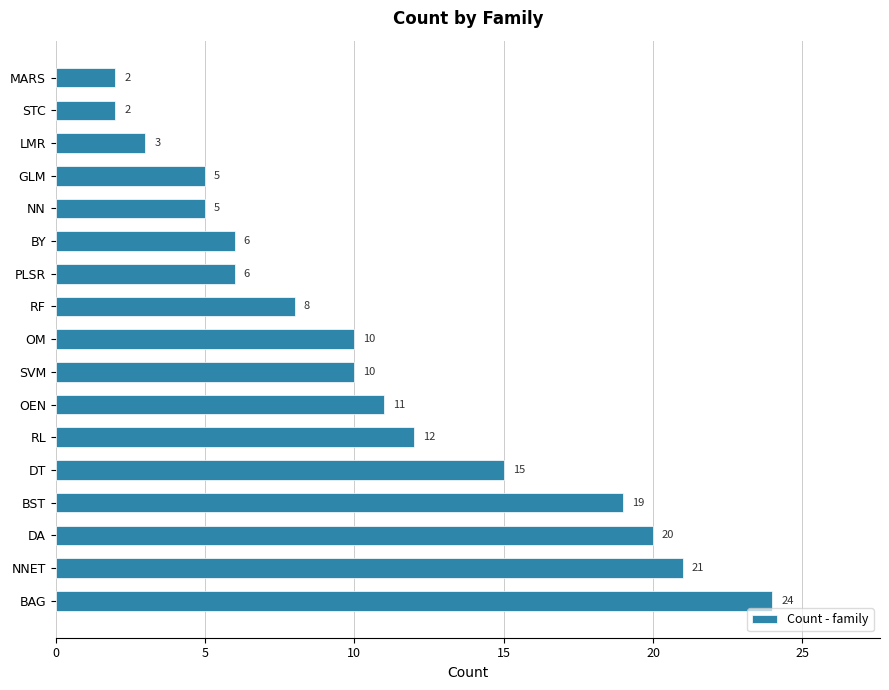

What is the difference between the maximum and minimum values?

22